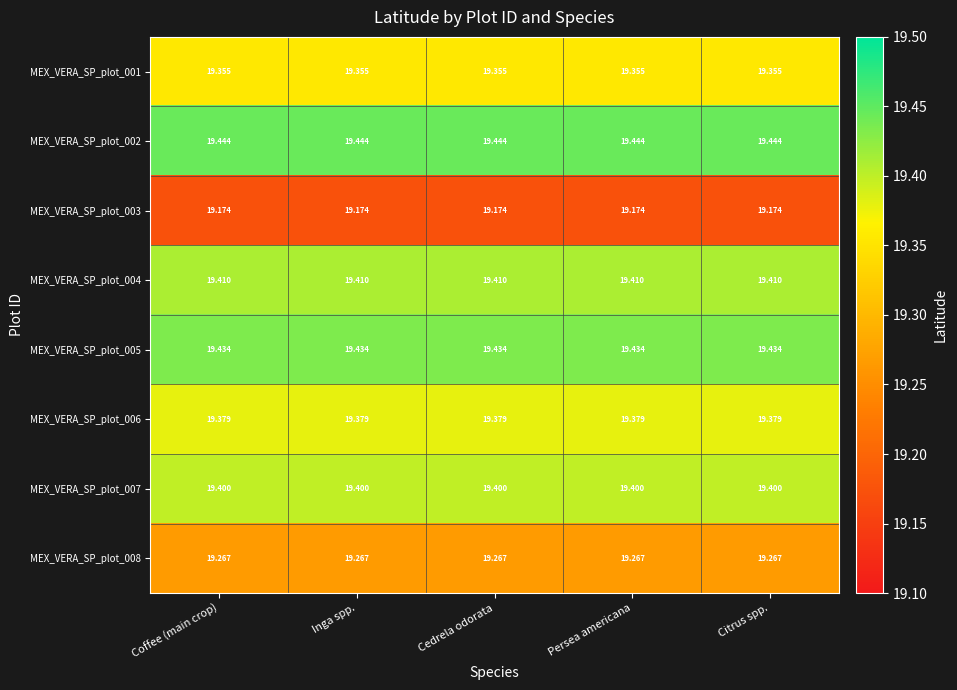

Is the value of MEX_VERA_SP_plot_002 at Persea americana greater than the value of MEX_VERA_SP_plot_004 at Inga spp.?

Yes